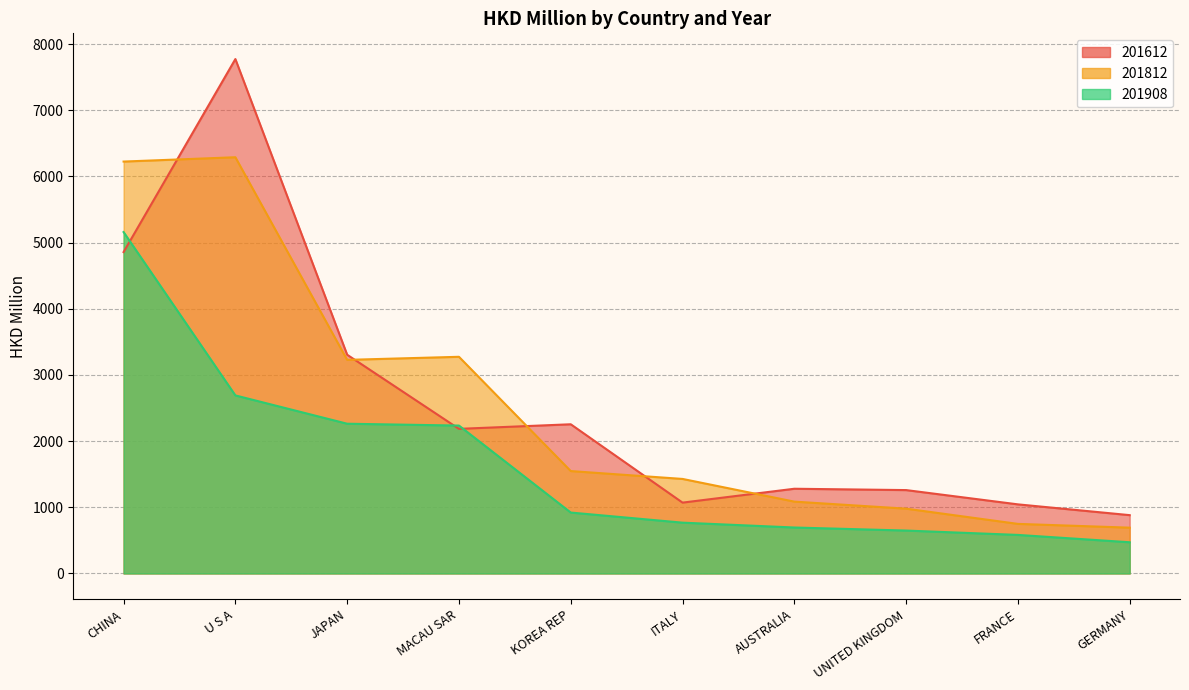

At which label does 201612 first exceed 2185?

CHINA